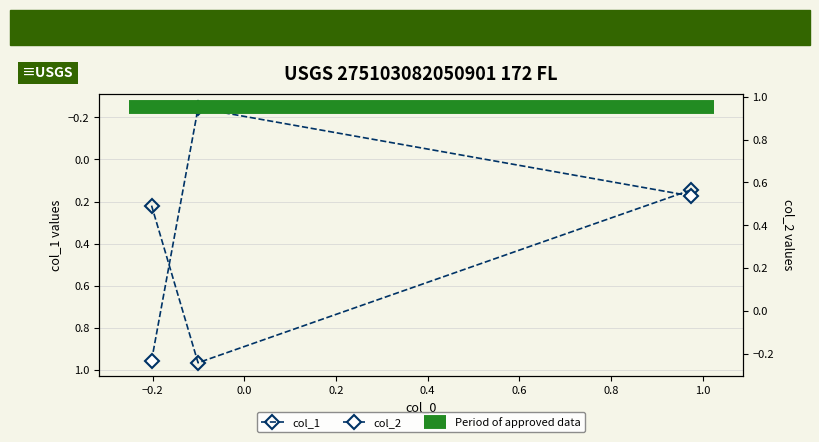

What is the total value across all series at 0.0?

1.2